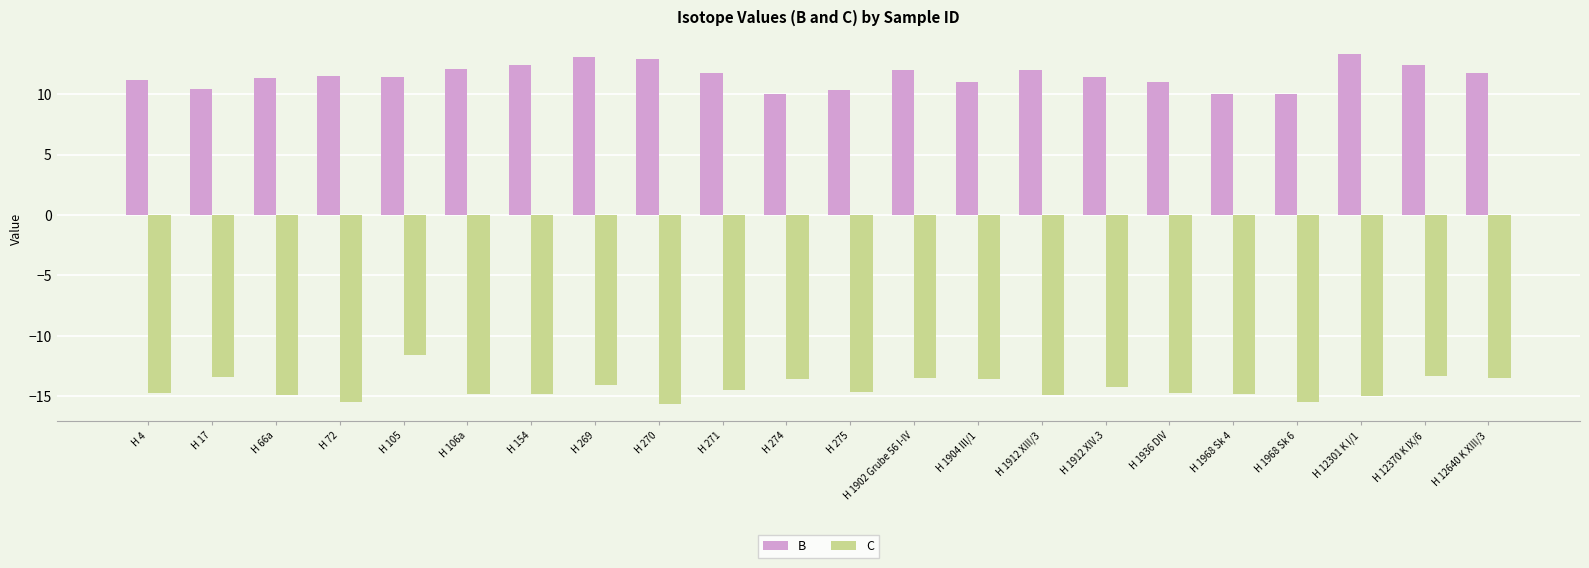

Read the C value at H 4.

-14.7